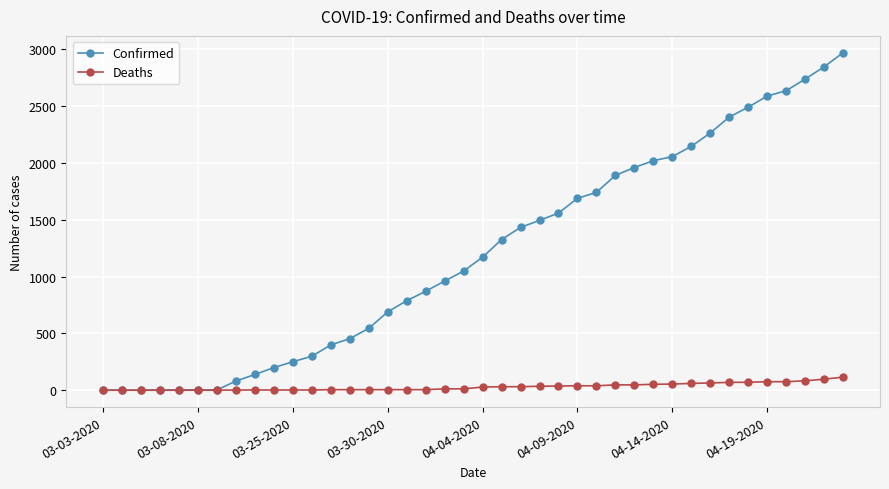

What is the sum of all Deaths values?

1212